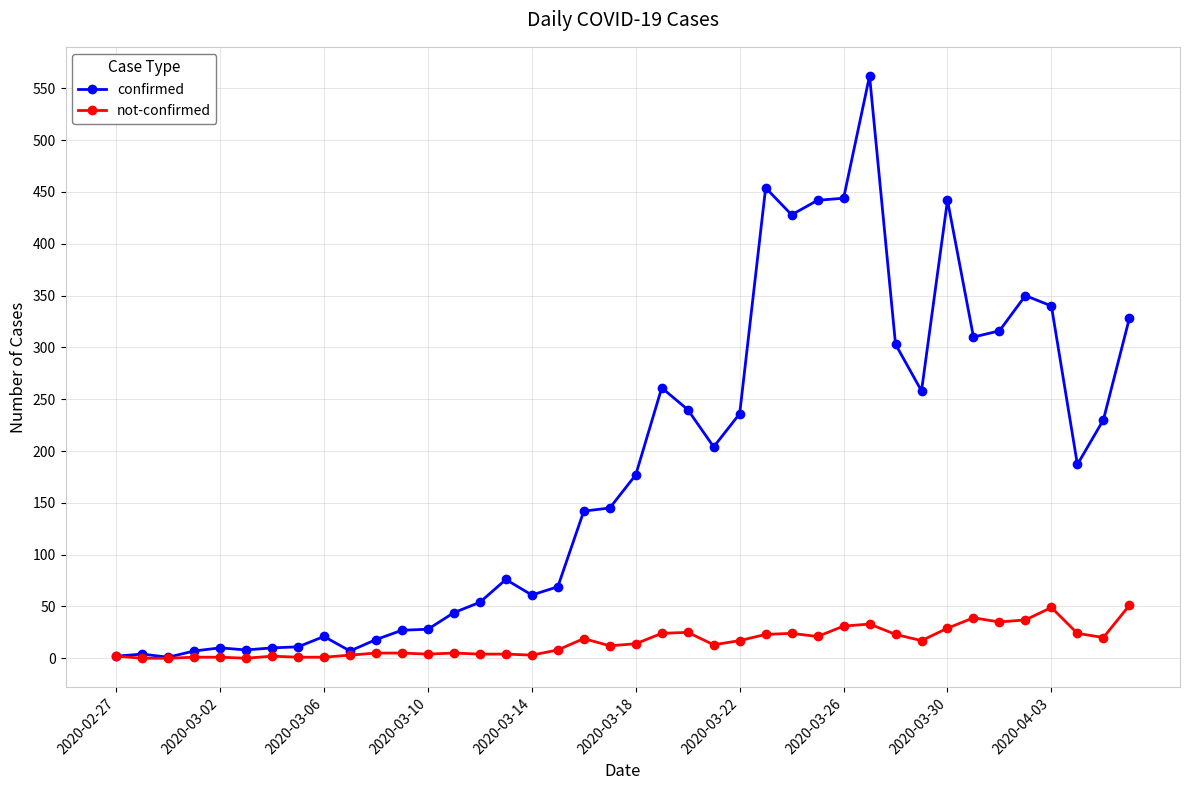

Which series has the largest total across all categories?

confirmed